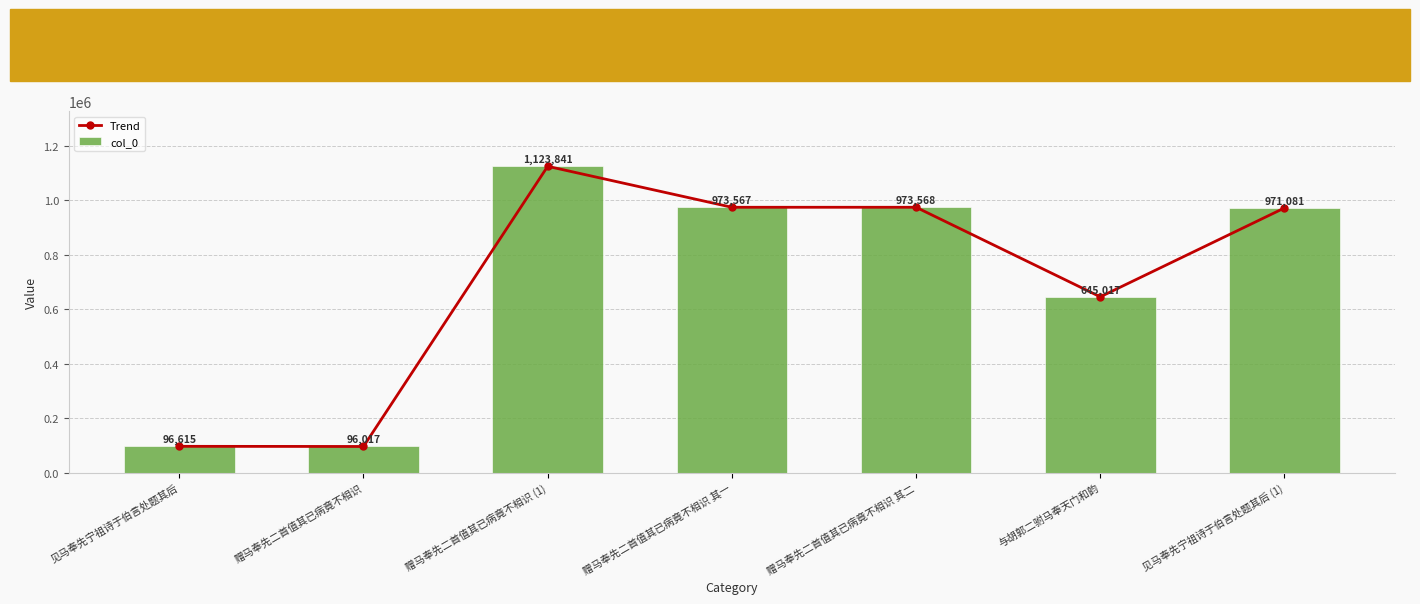

Reading left to right, list all the values displayed in this chart.

Trend: 96615	96017	1123841	973567	973568	645017	971081
col_0: 96615	96017	1123841	973567	973568	645017	971081